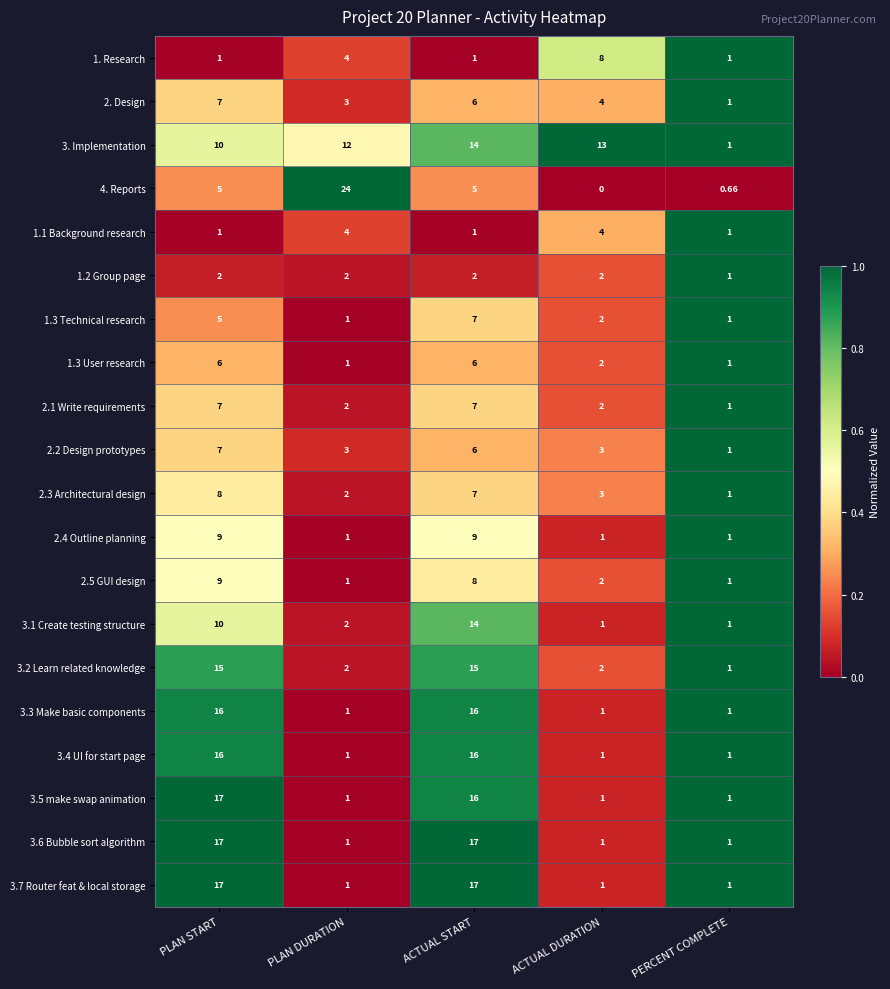

Which category has the highest value in the 2.3 Architectural design series?

PLAN START